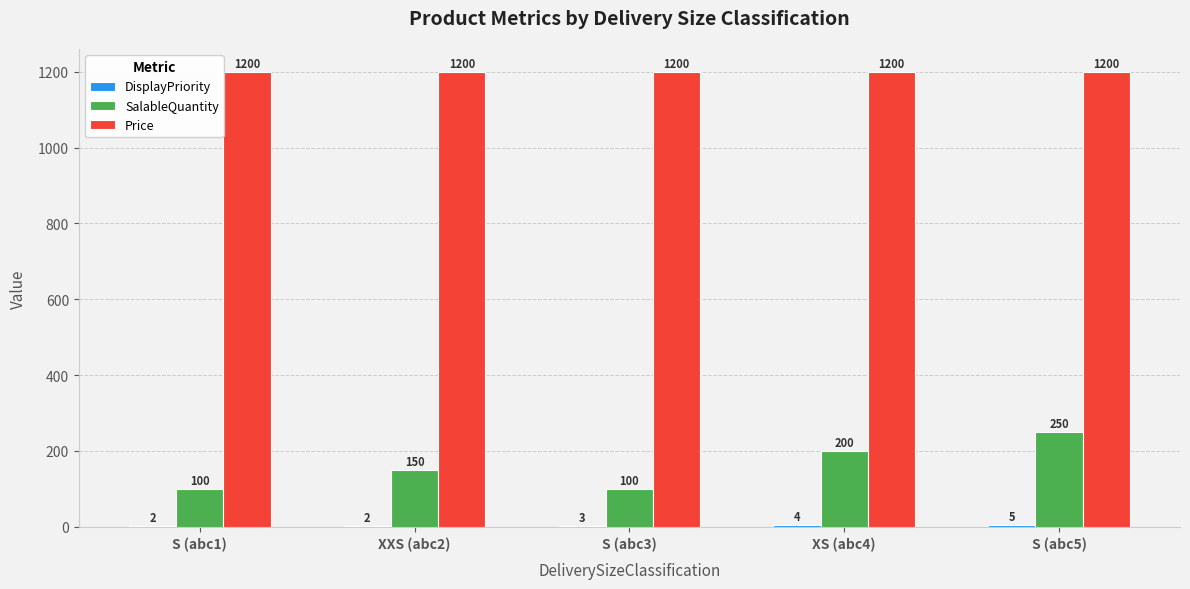

What is the greatest value displayed?

1200